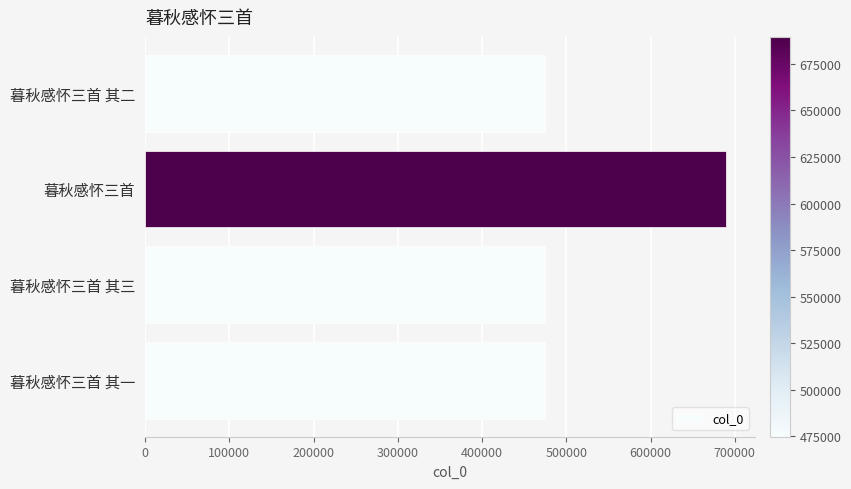

The value at 暮秋感怀三首 其二 is 299399. True or false?

False